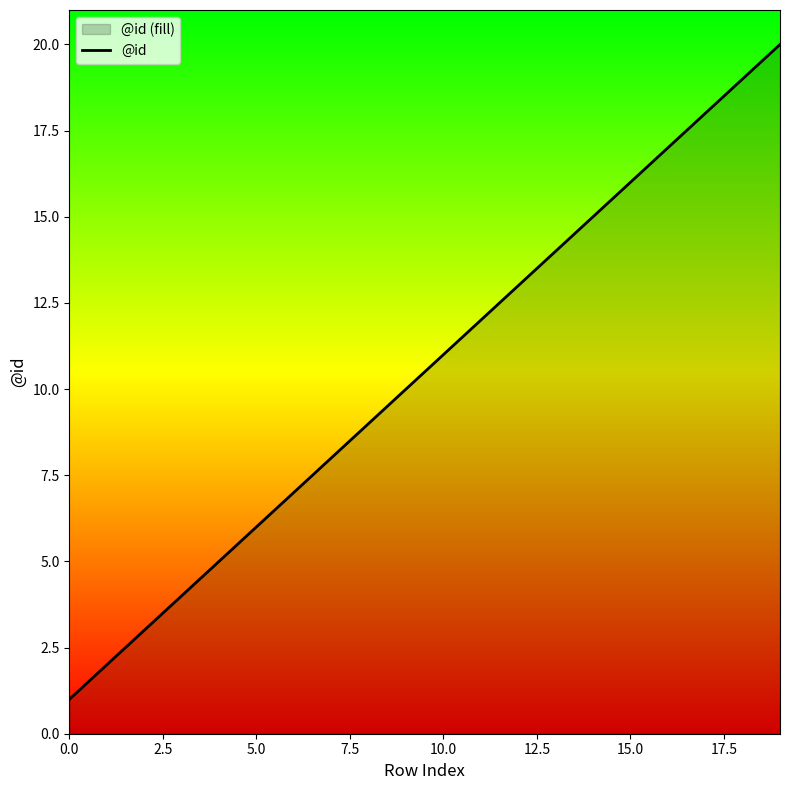

The value at 5.0 is 6. True or false?

True